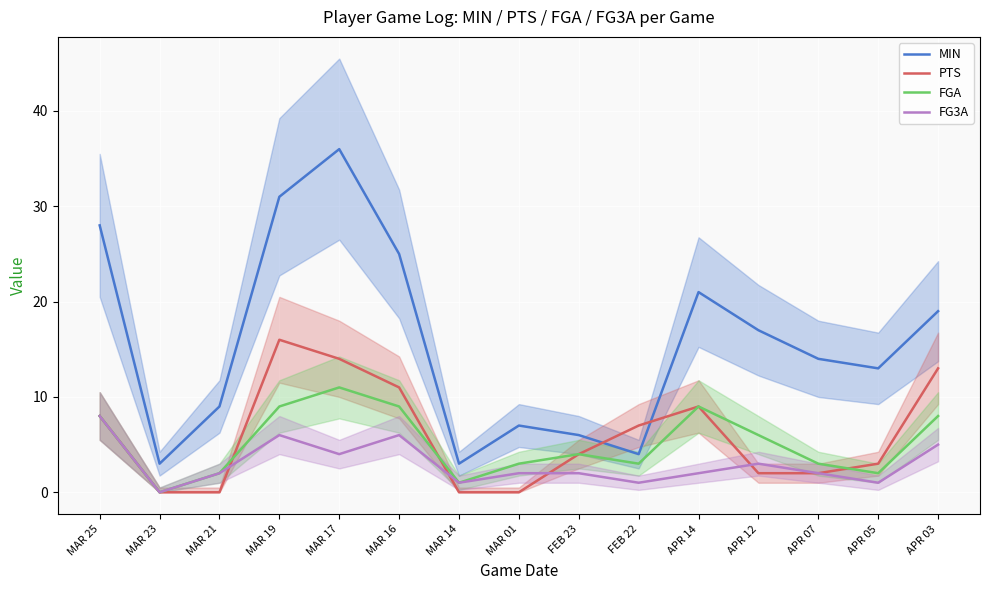

At which label does FGA reach its peak?

MAR 17